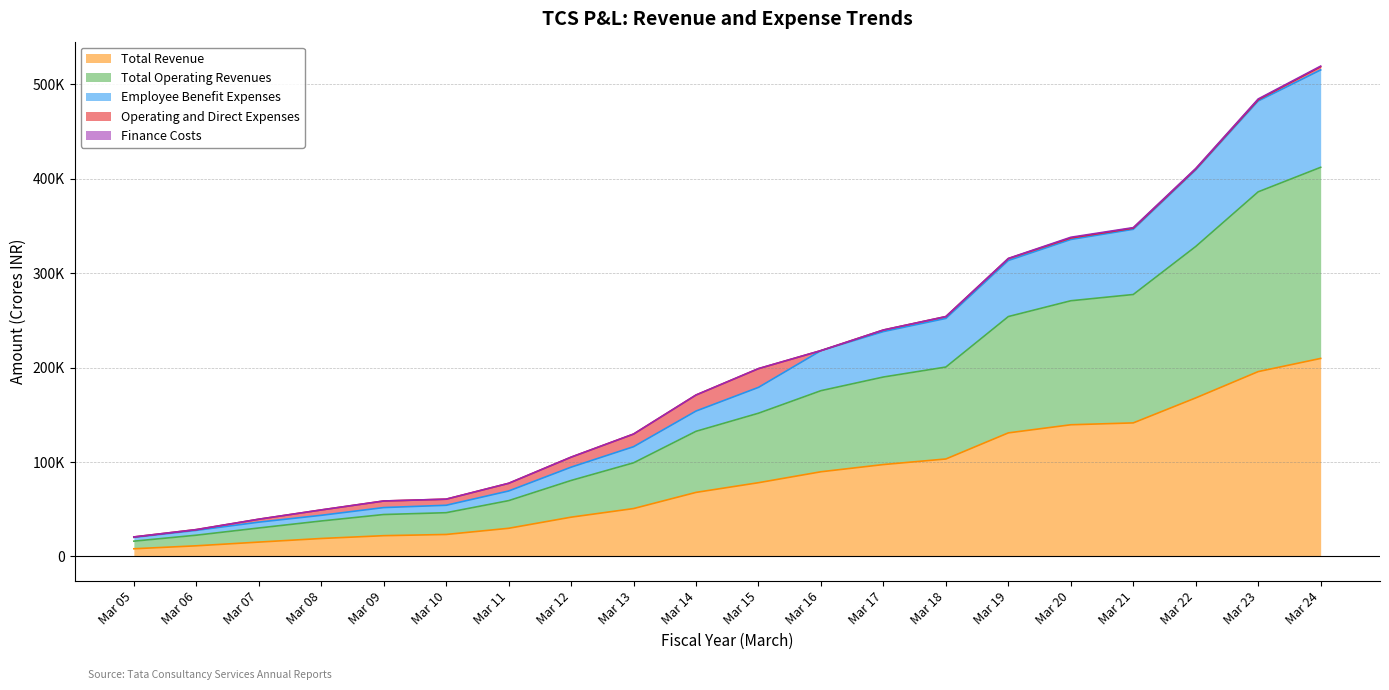

At which label does Total Operating Revenues reach its minimum?

Mar 05